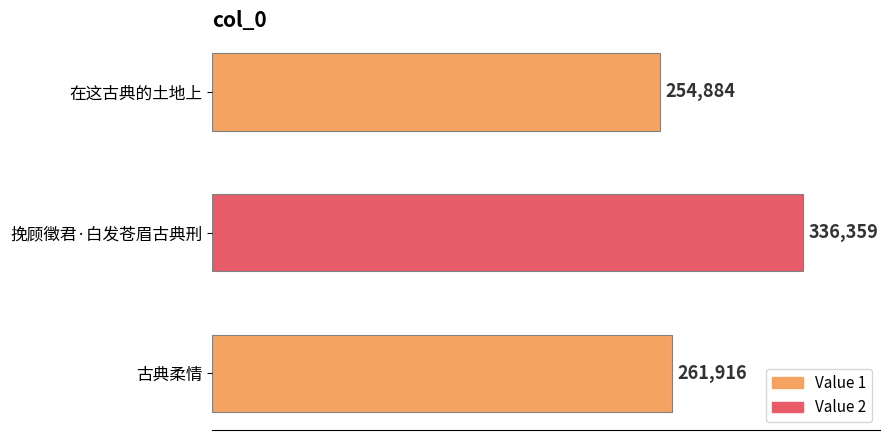

What is the difference between the values at 在这古典的土地上 and 古典柔情?

7032